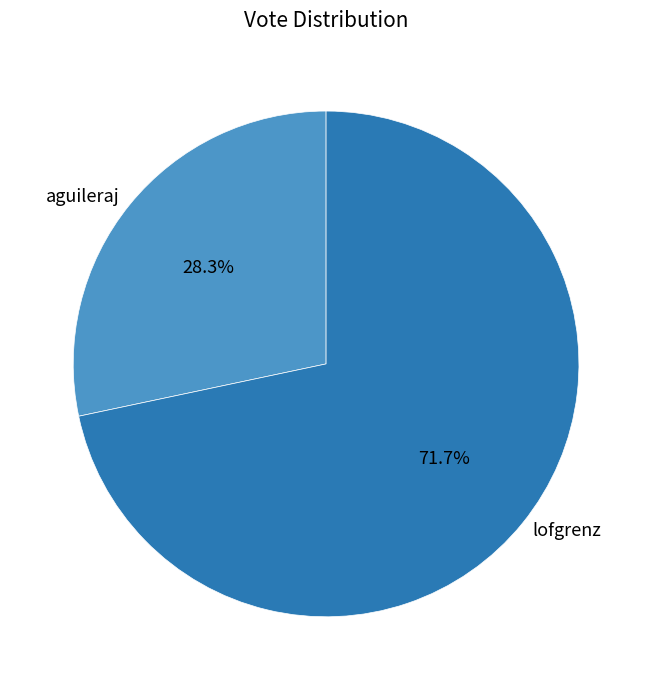

To the nearest percent, what portion does lofgrenz represent?

72%